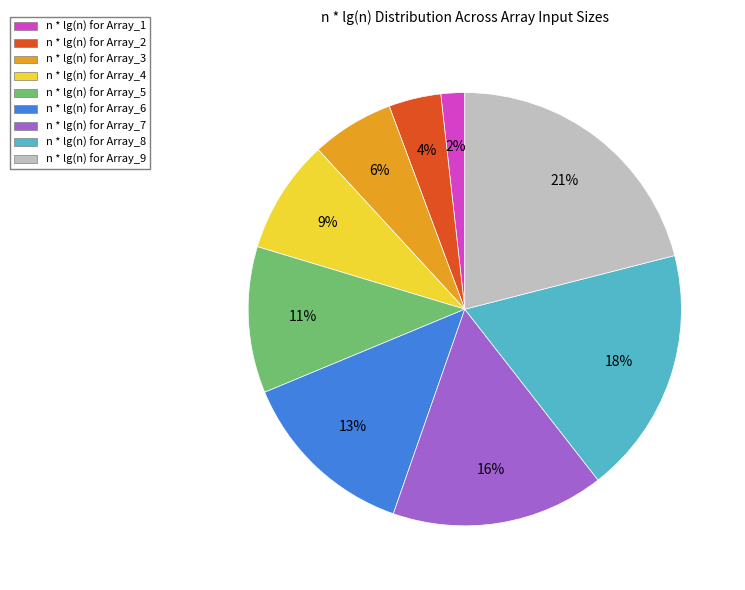

Is there any slice that represents more than half of the pie?

No